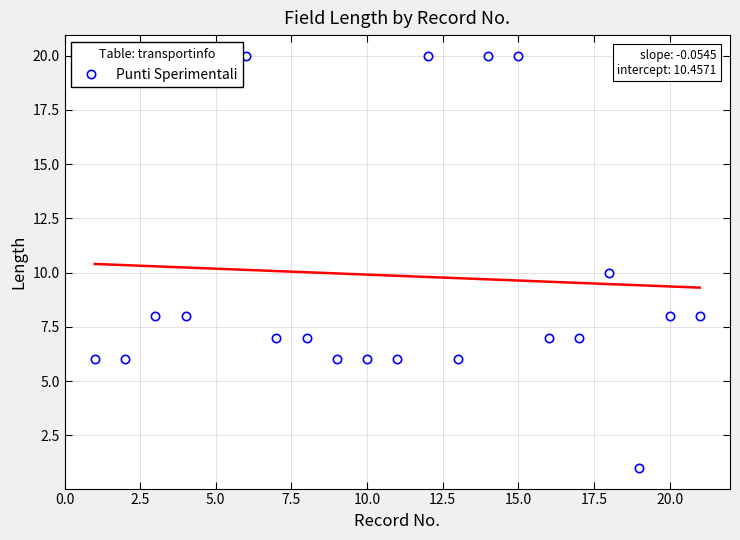

How many interior local valleys (lower than both neighbors) does the data have?

2